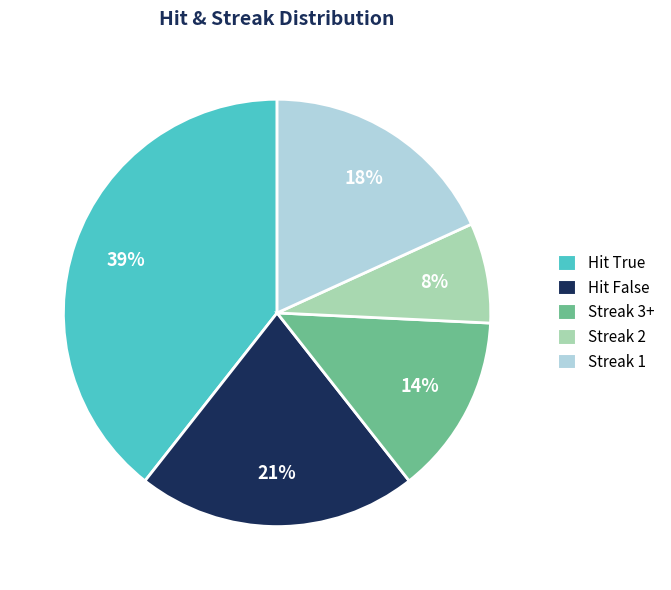

Do Streak 3+ and Hit True together represent more than half of the pie?

Yes